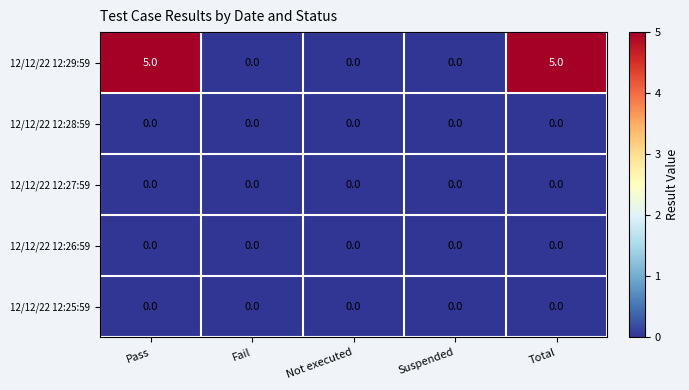

How many series are shown in this chart?

5